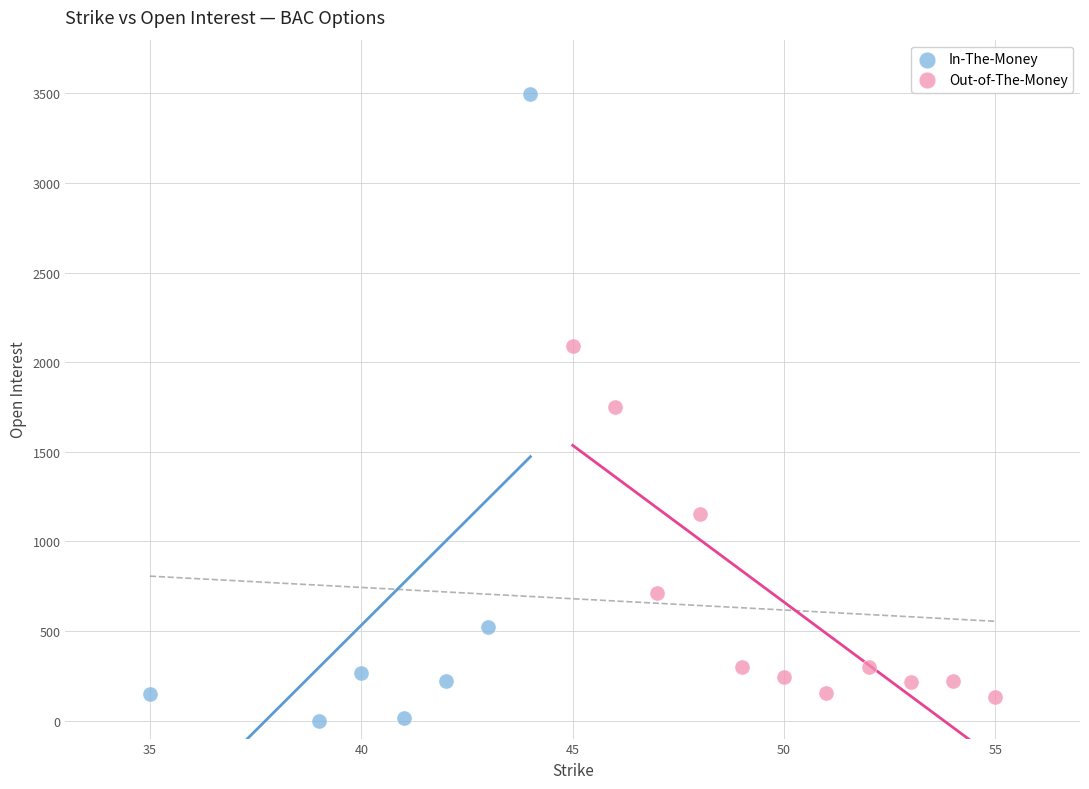

Which series has the largest Y range (max minus min)?

In-The-Money